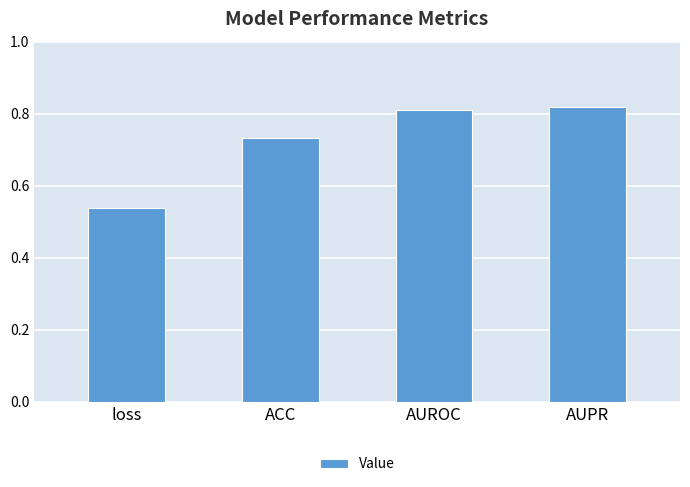

Which has a higher value, loss or AUPR?

AUPR